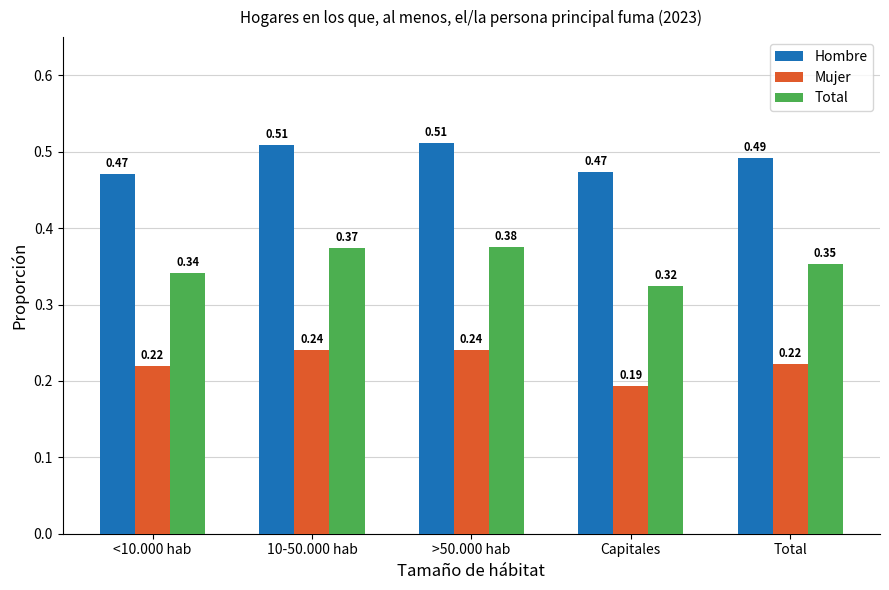

How many Hombre values are between 0 and 1?

5